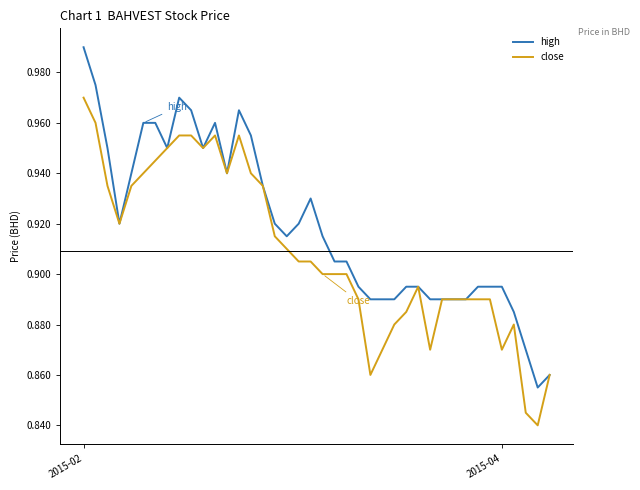

At which category is the sum across all series the highest?

2015-02